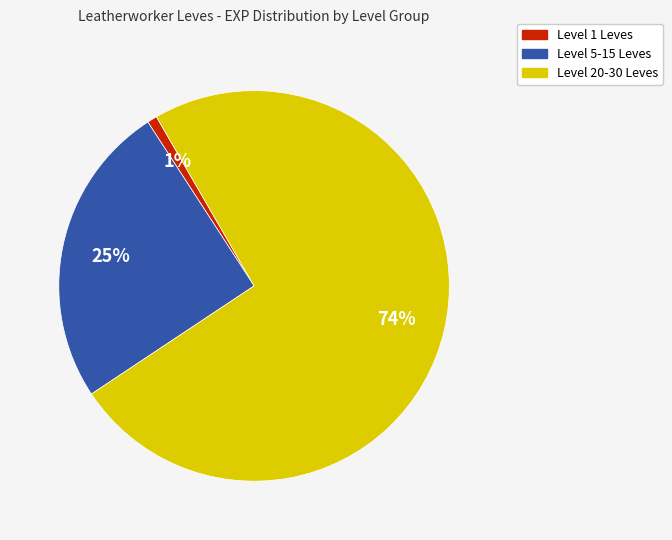

To the nearest percent, what is the average slice percentage?

33%